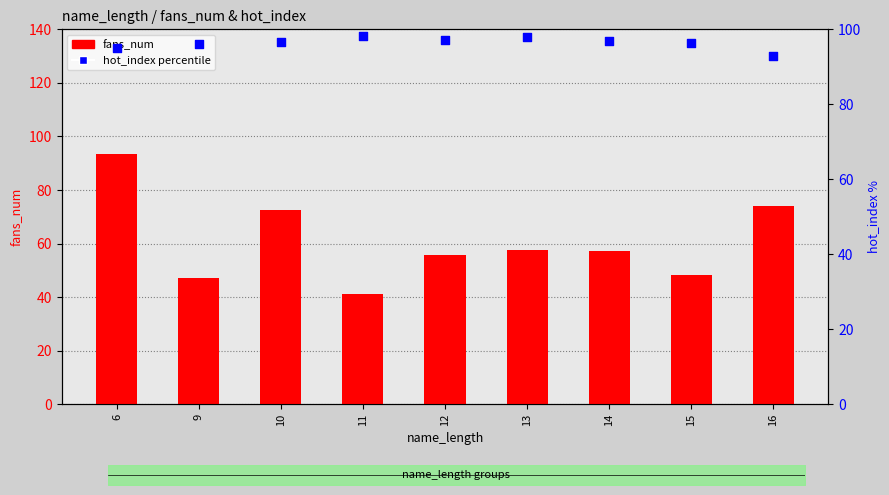

At how many categories does at least one series exceed 57?

9